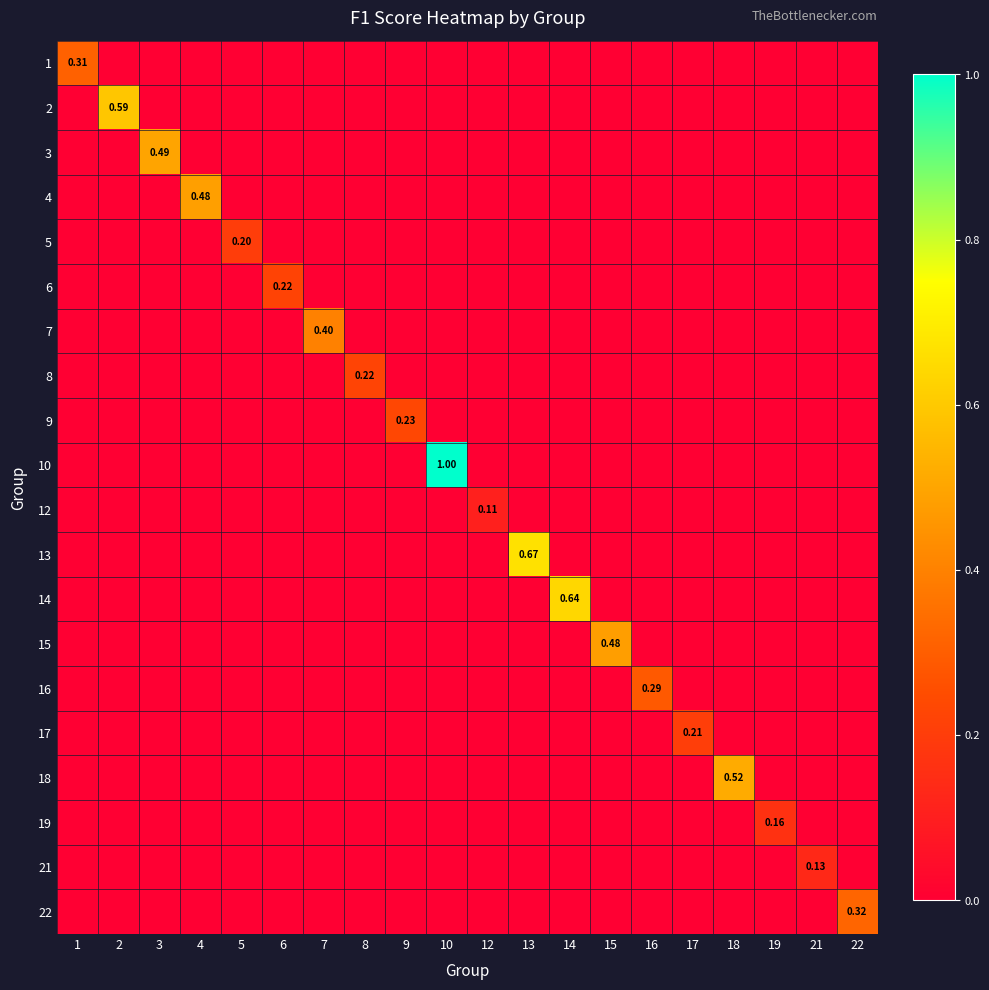

At which label is 2 closest to 0?

1